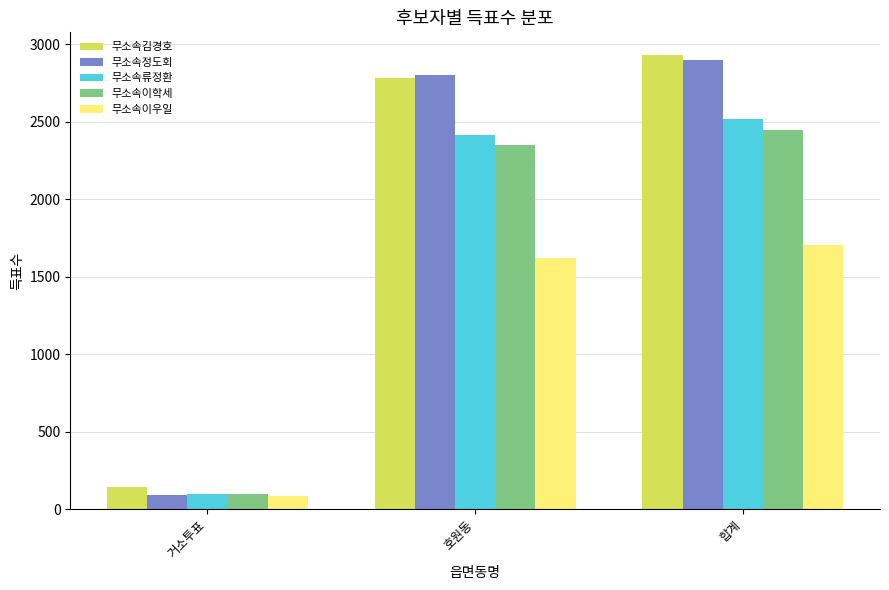

How many data points does each series have?

3